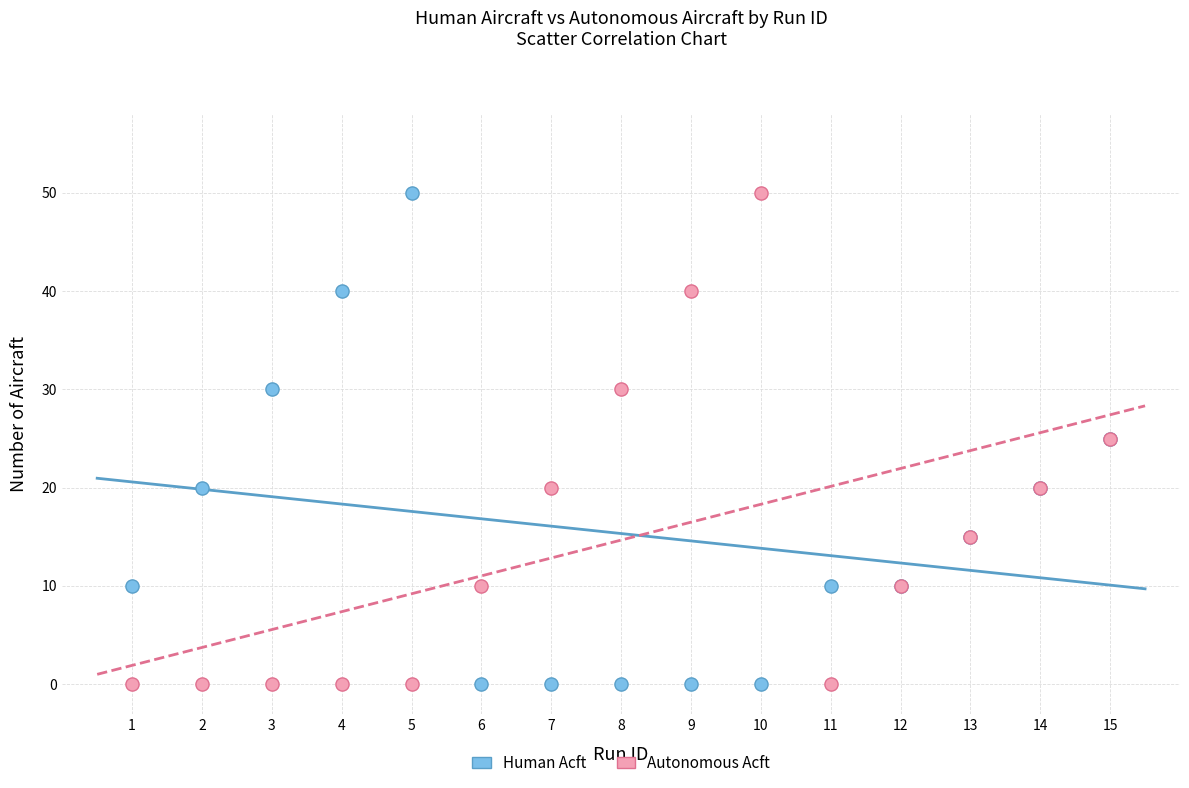

What is the X range (max minus min) for the scatter plot?

14